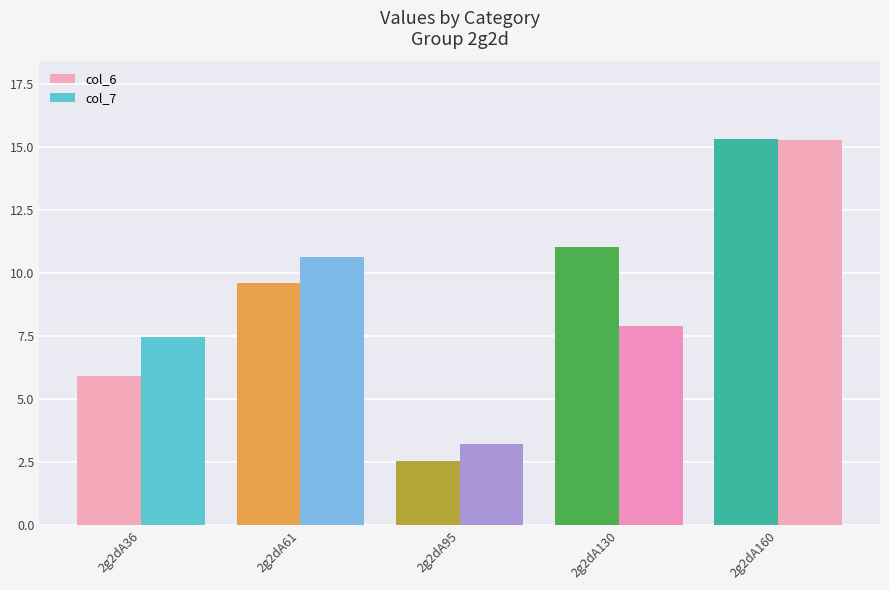

What value does the col_6 series have at 2g2dA130?

11.1